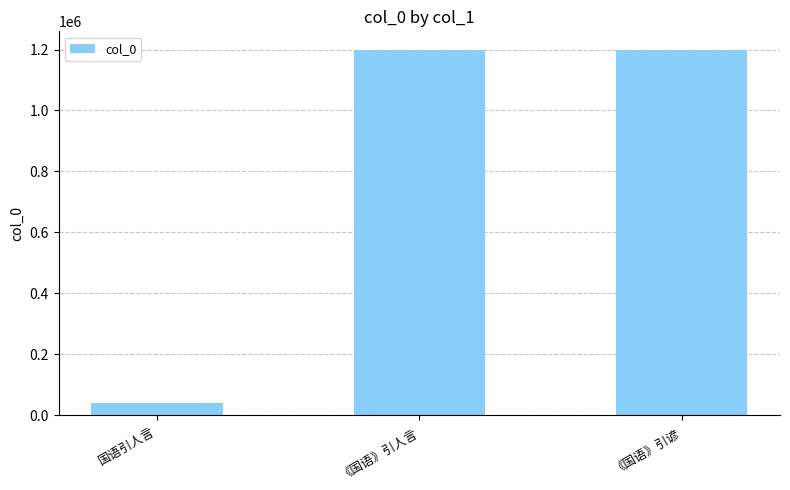

What position from the left is 《国语》引人言?

2